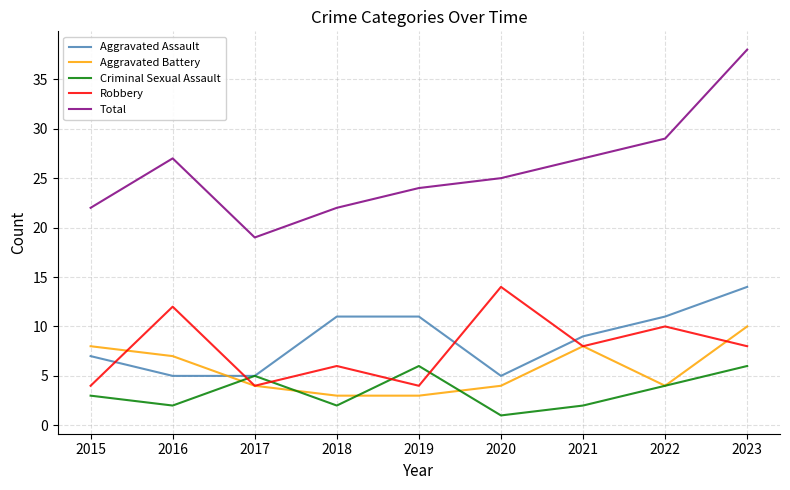

Which category has the highest value in the Total series?

2023